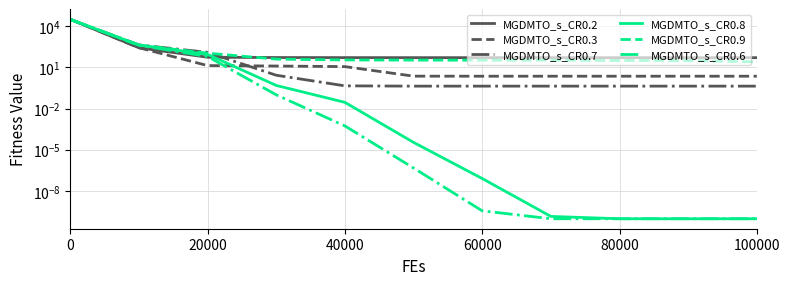

True or false: MGDMTO_s_CR0.9 has more than 1 points higher than both neighbors.

False